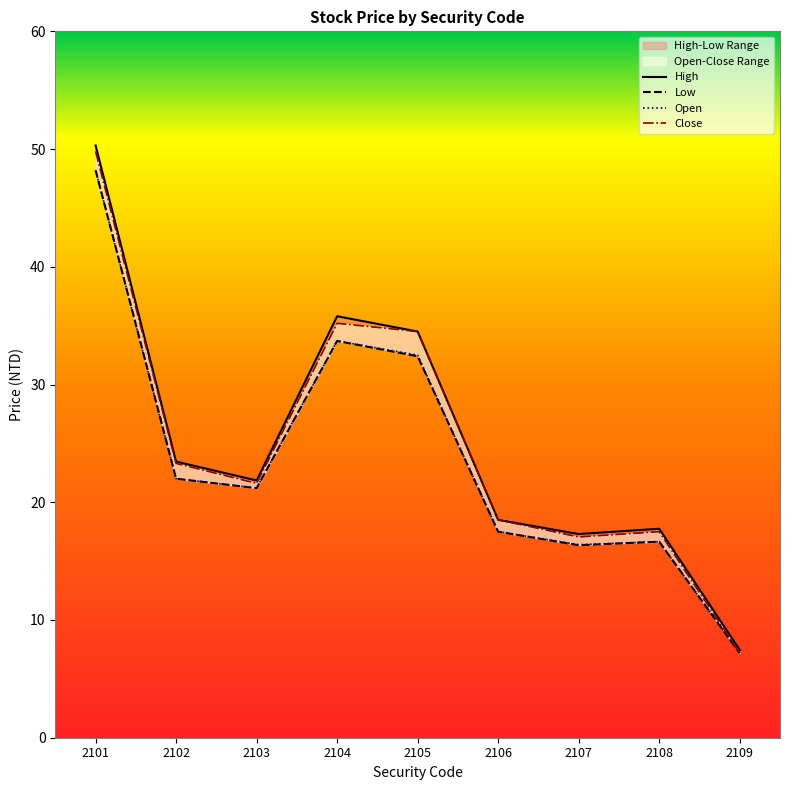

What is the difference between the Low values at 2109 and 2108?

9.5